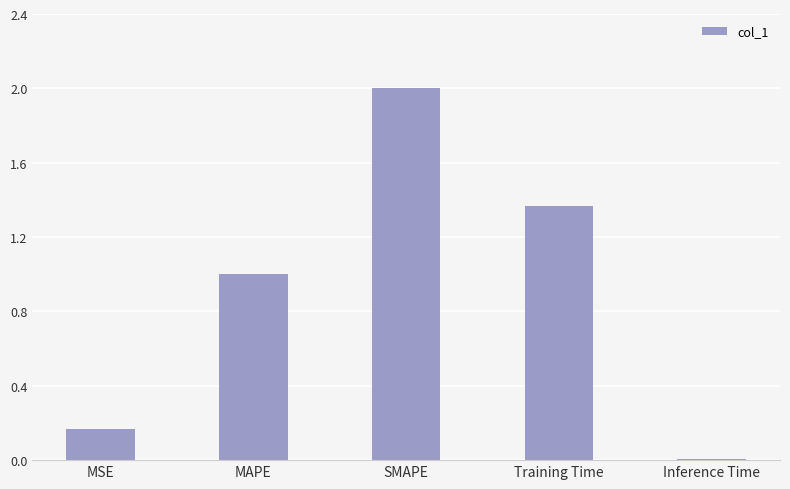

Rank the categories by value from highest to lowest.

SMAPE, Training Time, MAPE, MSE, Inference Time